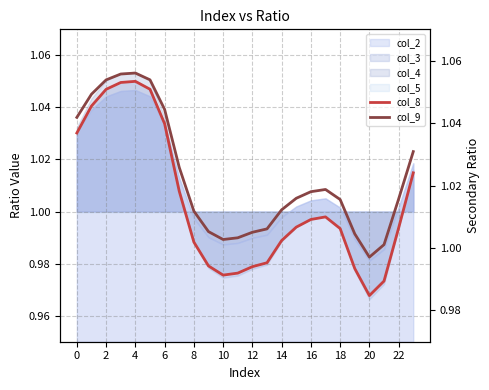

How many interior local peaks does the col_8 series have?

2